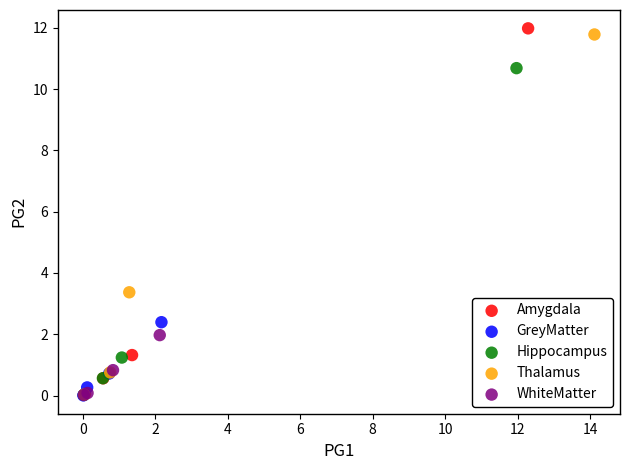

Which series contains the highest Y value?

Amygdala